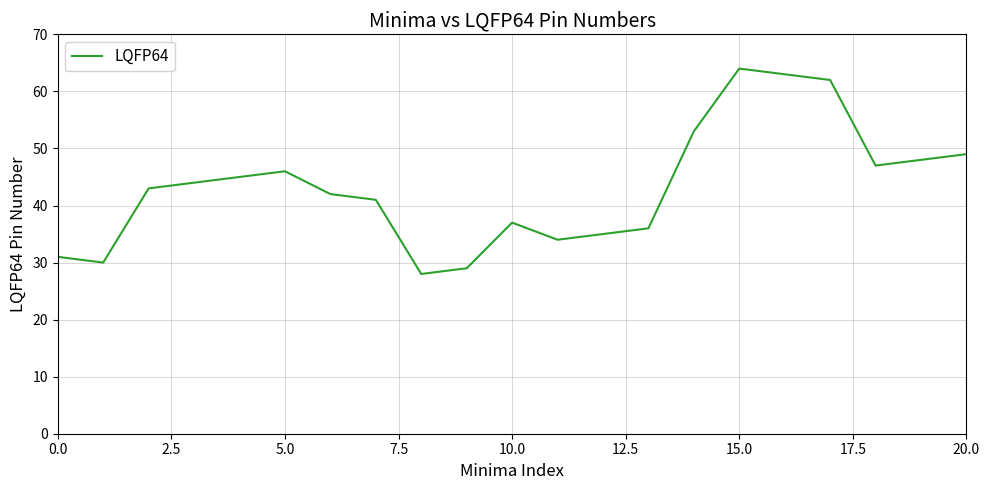

What is the difference between the maximum and minimum values?

36